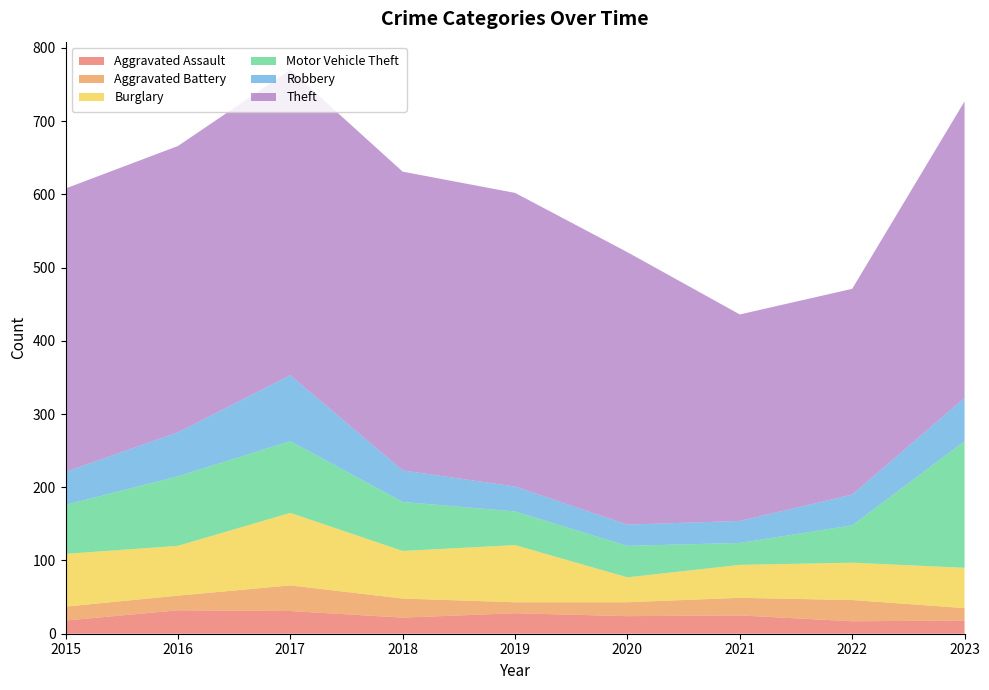

Reading left to right, what are all the values shown in this chart?

Aggravated Assault: 2015=18	2016=32	2017=31	2018=22	2019=28	2020=24	2021=25	2022=17	2023=18
Aggravated Battery: 2015=19	2016=20	2017=35	2018=26	2019=15	2020=19	2021=24	2022=29	2023=17
Burglary: 2015=72	2016=68	2017=99	2018=65	2019=78	2020=34	2021=45	2022=51	2023=55
Motor Vehicle Theft: 2015=67	2016=95	2017=98	2018=67	2019=46	2020=43	2021=30	2022=51	2023=173
Robbery: 2015=45	2016=60	2017=90	2018=43	2019=34	2020=29	2021=30	2022=42	2023=59
Theft: 2015=387	2016=391	2017=417	2018=408	2019=401	2020=372	2021=282	2022=281	2023=405